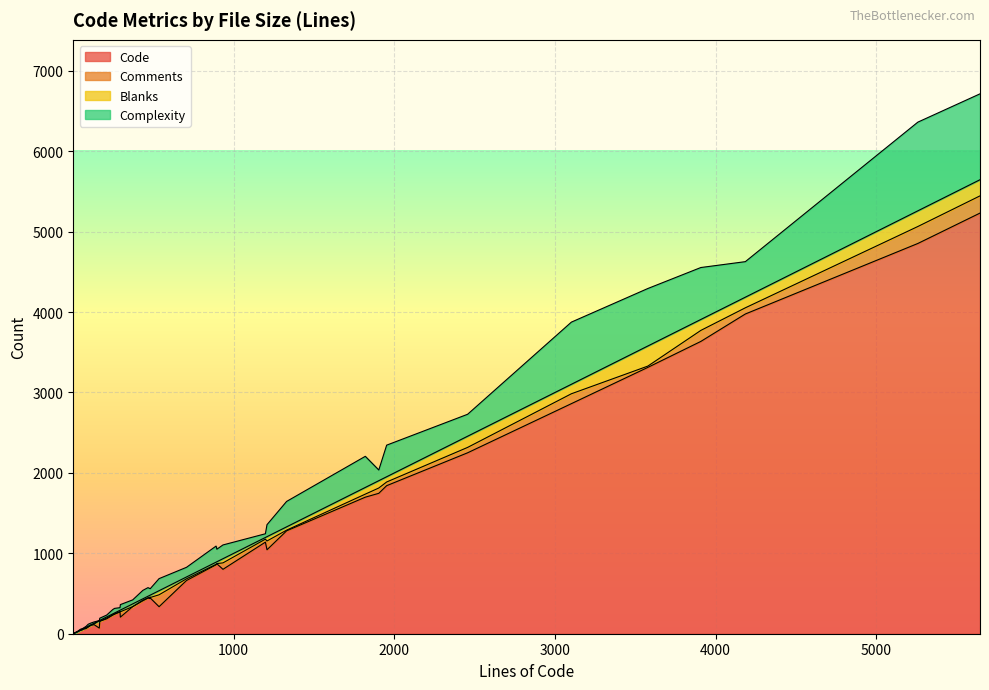

Does the chart display data point markers on the line(s)?

No